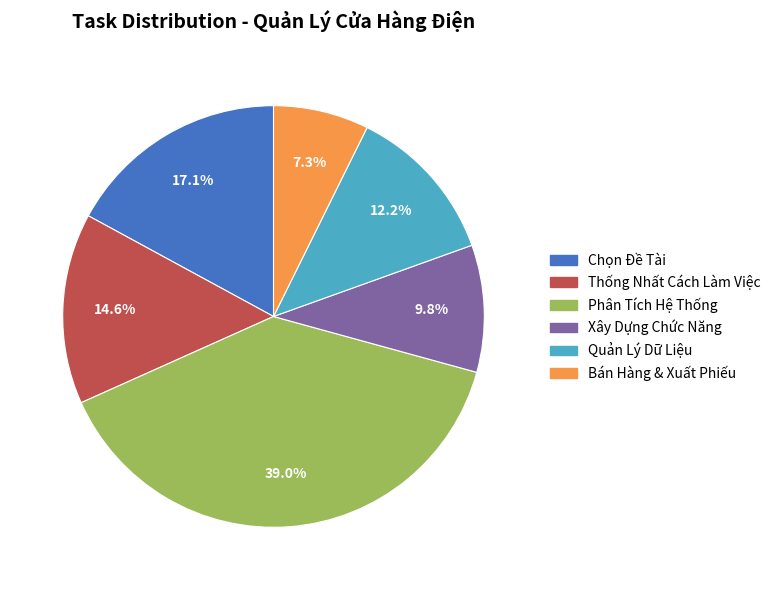

Is there a majority slice in this chart?

No